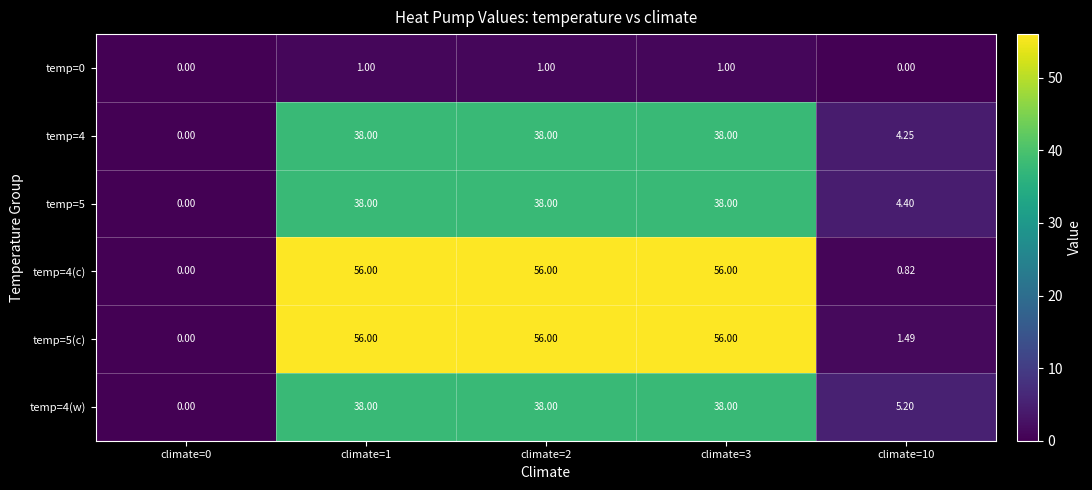

Is the value of temp=0 at climate=0 greater than the value of temp=4(c) at climate=3?

No